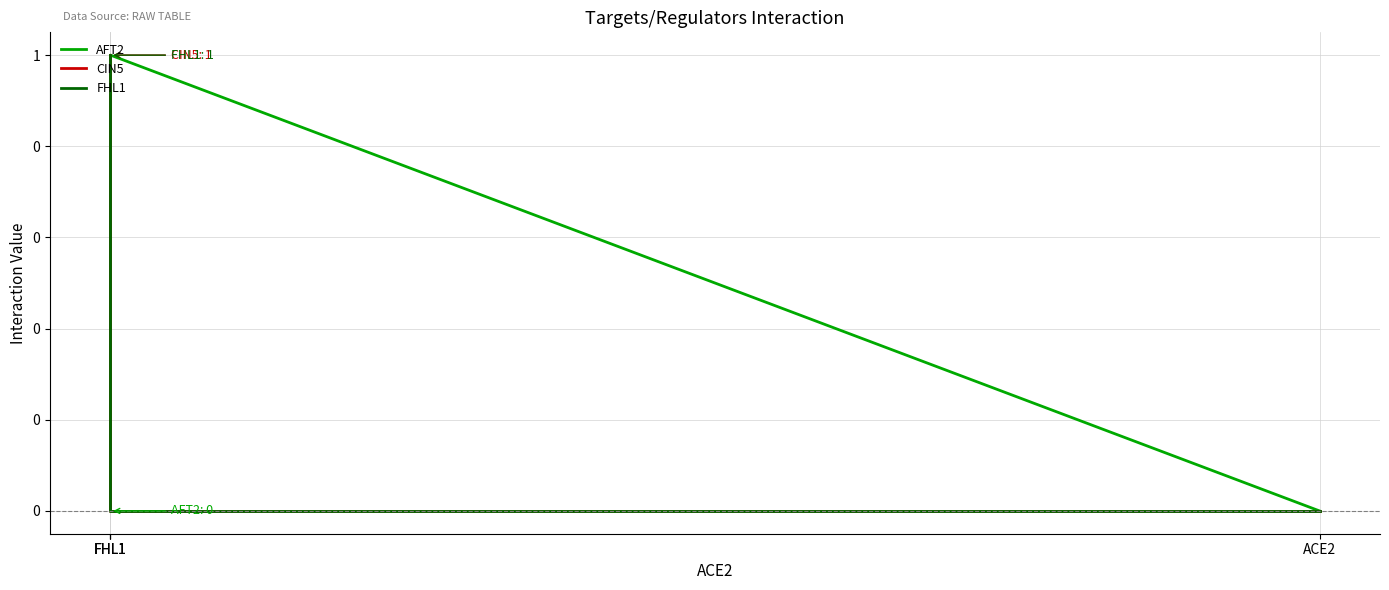

At which label is CIN5 closest to 0?

ACE2